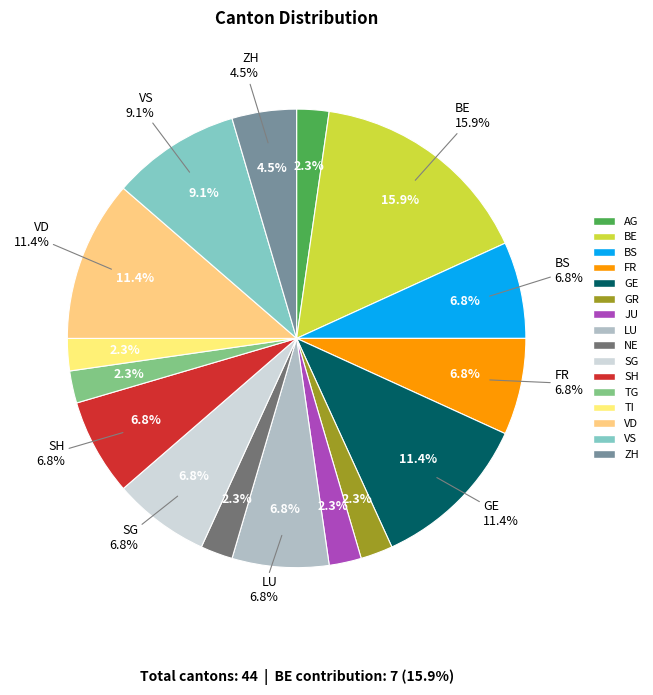

To the nearest percent, what percentage of the pie is BS?

7%